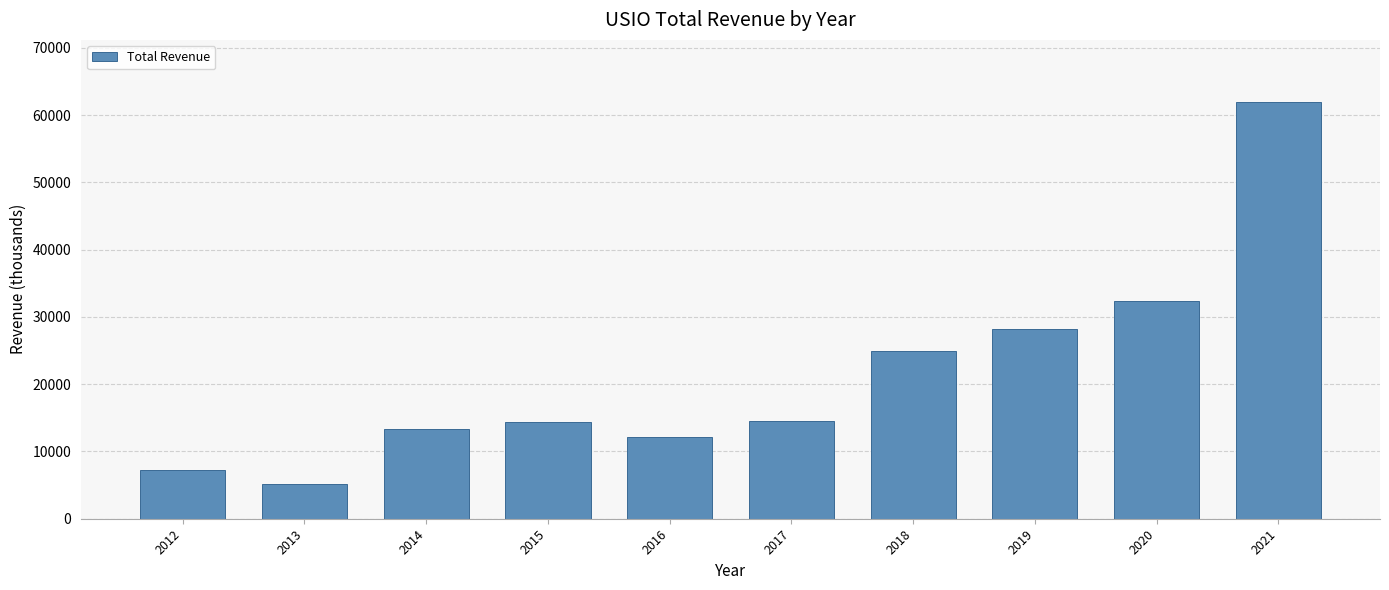

True or false: the data shows 1924 at 2013.

False